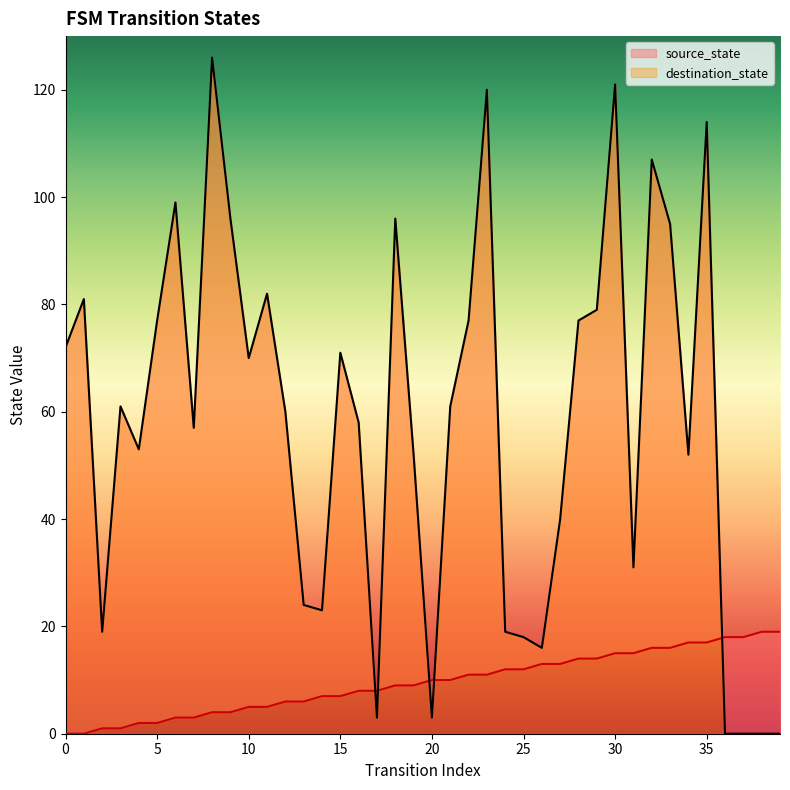

True or false: destination_state has more than 2 points higher than both neighbors.

True